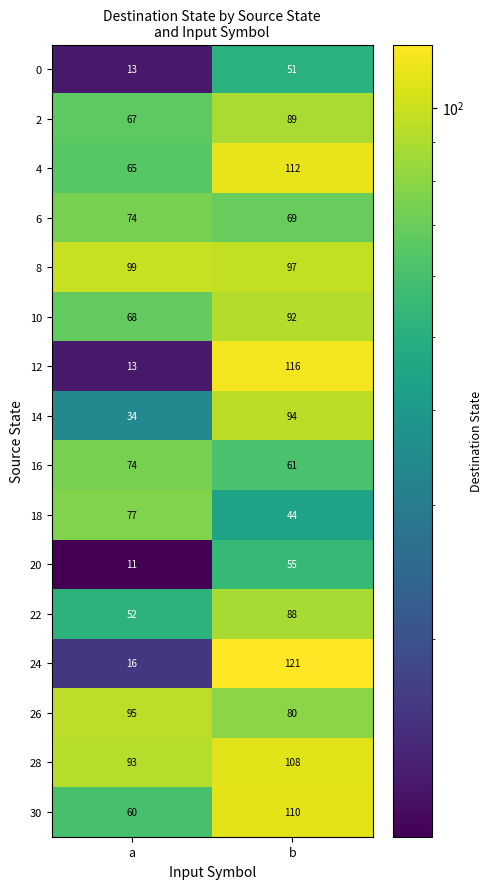

What is the sum of the 2 values at a and b?

156